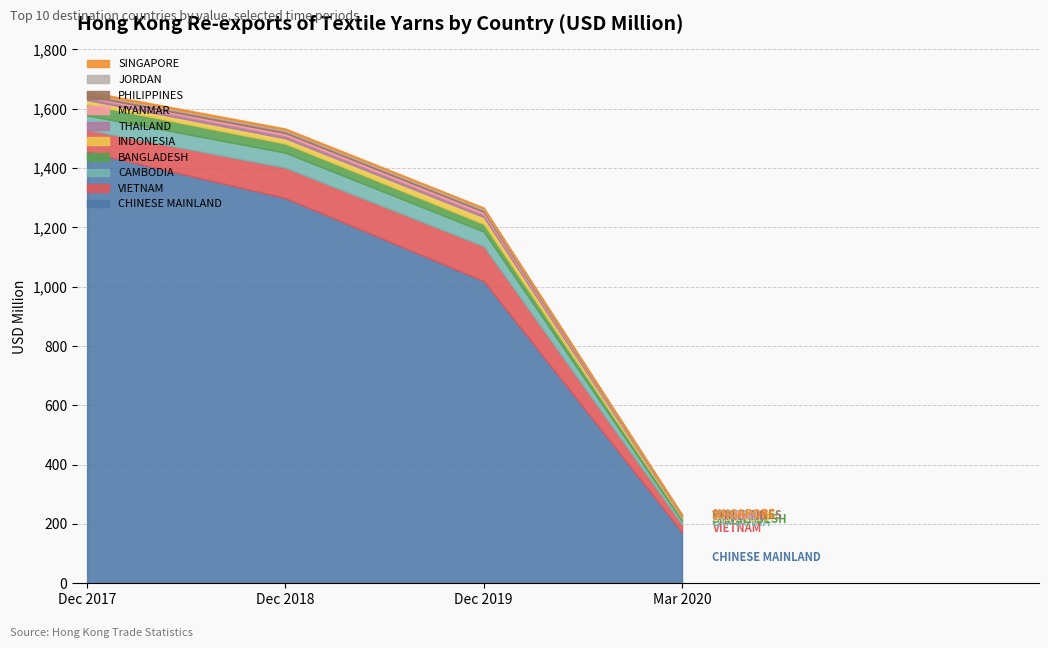

True or false: 201912 and 202003 cross at least once.

False